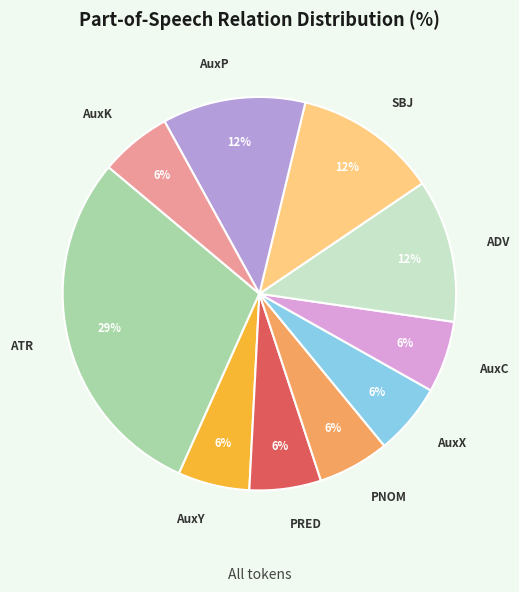

Count the number of slices in the pie.

10